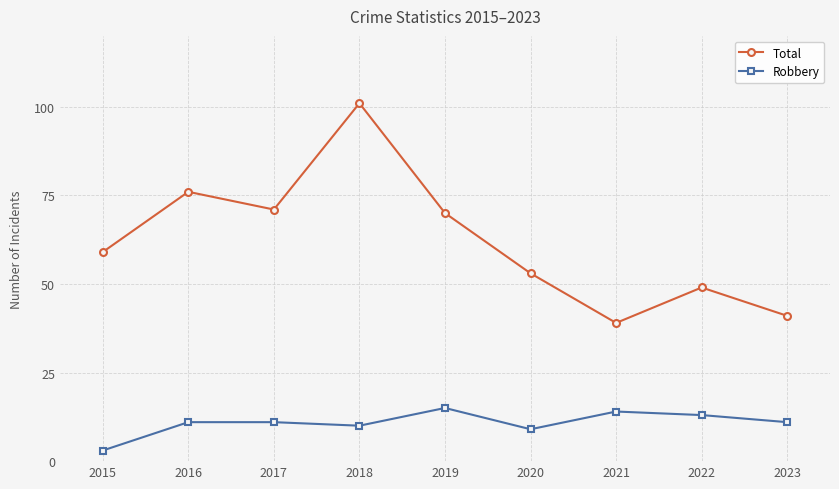

In Total, how many points are lower than both neighbors (excluding endpoints)?

2